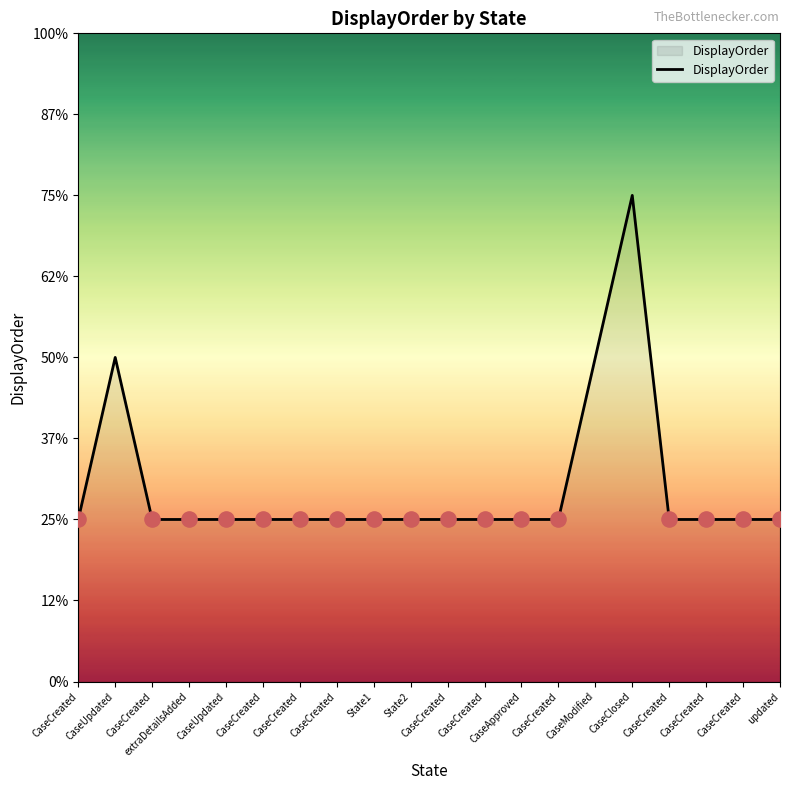

Is this an area chart (filled region under the line)?

Yes